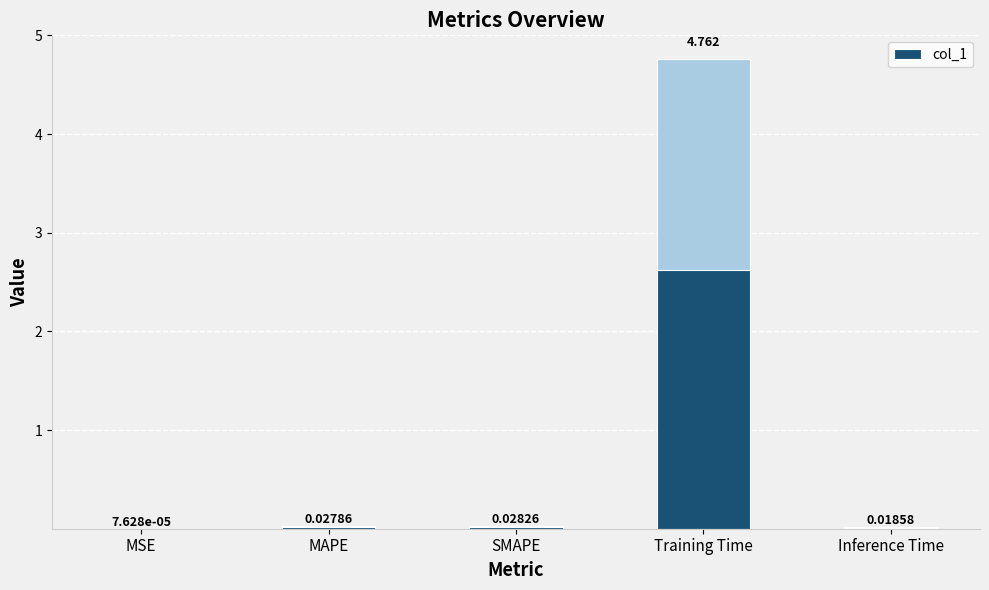

Reading left to right, what are all the values shown in this chart?

MSE=0.0	MAPE=0.0	SMAPE=0.0	Training Time=4.8	Inference Time=0.0